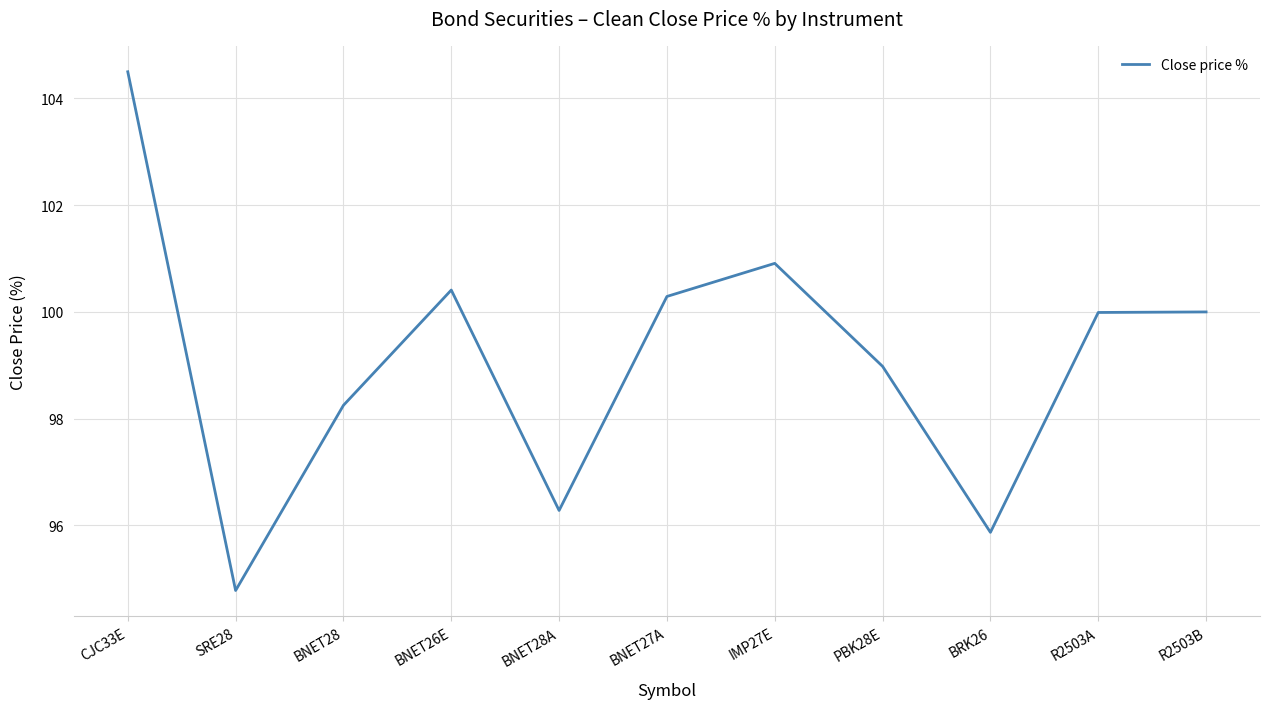

What is the smallest value displayed?

94.8